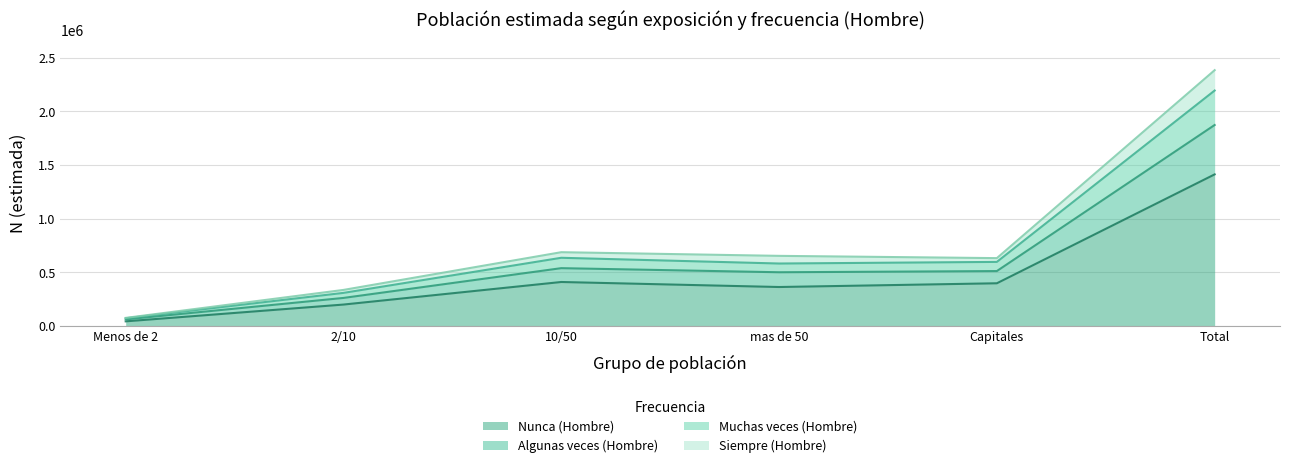

True or false: Algunas veces (Hombre) and Nunca (Hombre) intersect in this chart.

False